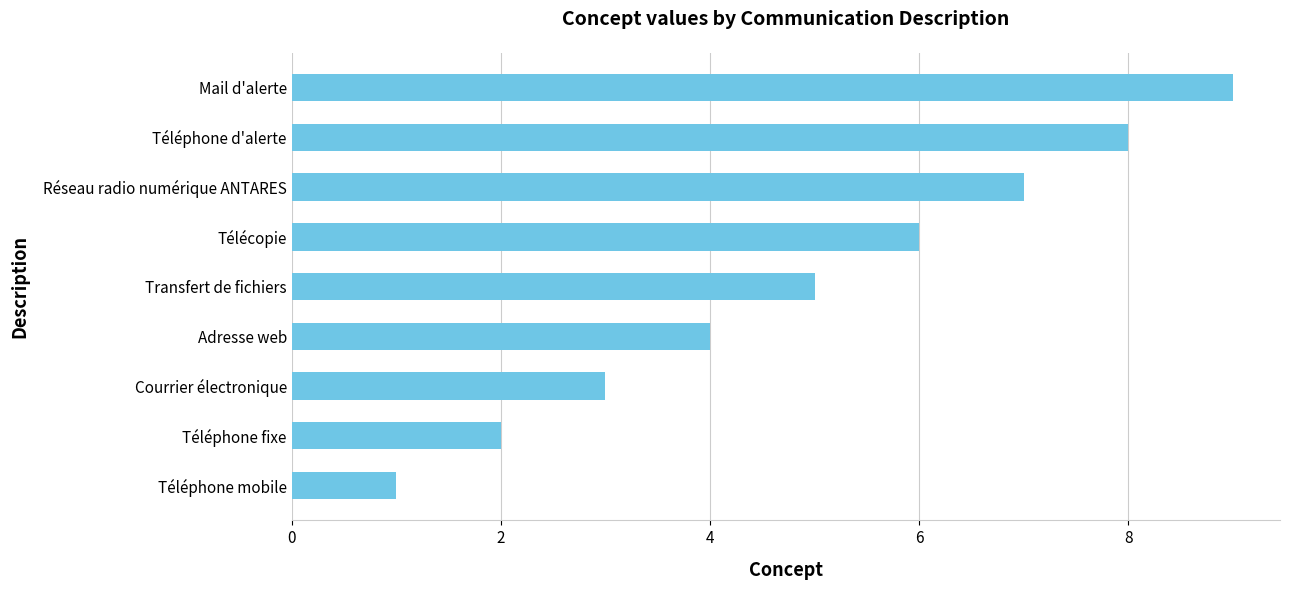

List the labels in order of value, largest first.

Mail d'alerte, Téléphone d'alerte, Réseau radio numérique ANTARES, Télécopie, Transfert de fichiers, Adresse web, Courrier électronique, Téléphone fixe, Téléphone mobile